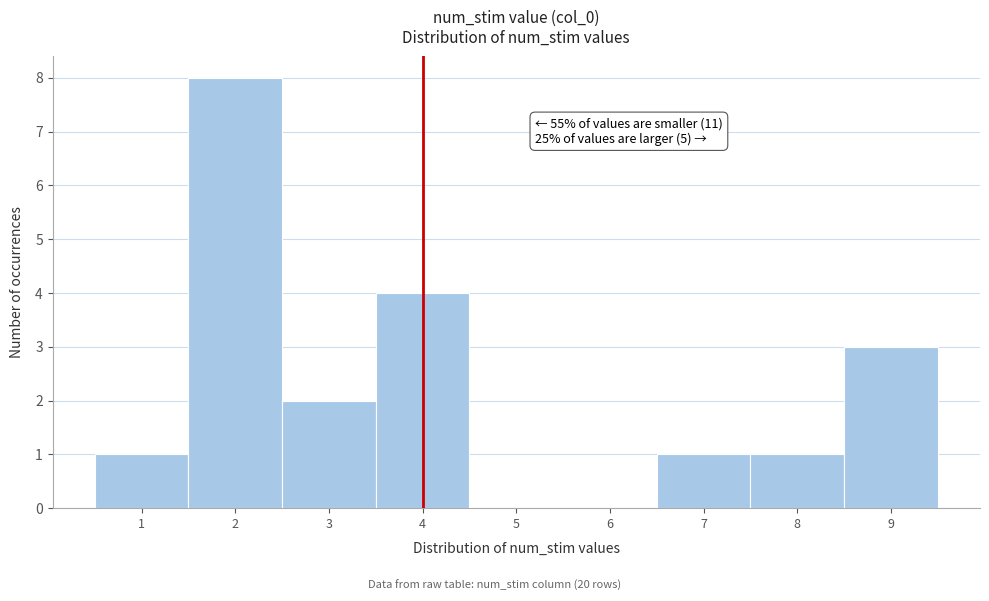

Which range on the x-axis has the tallest bar?

1.5 to 2.5